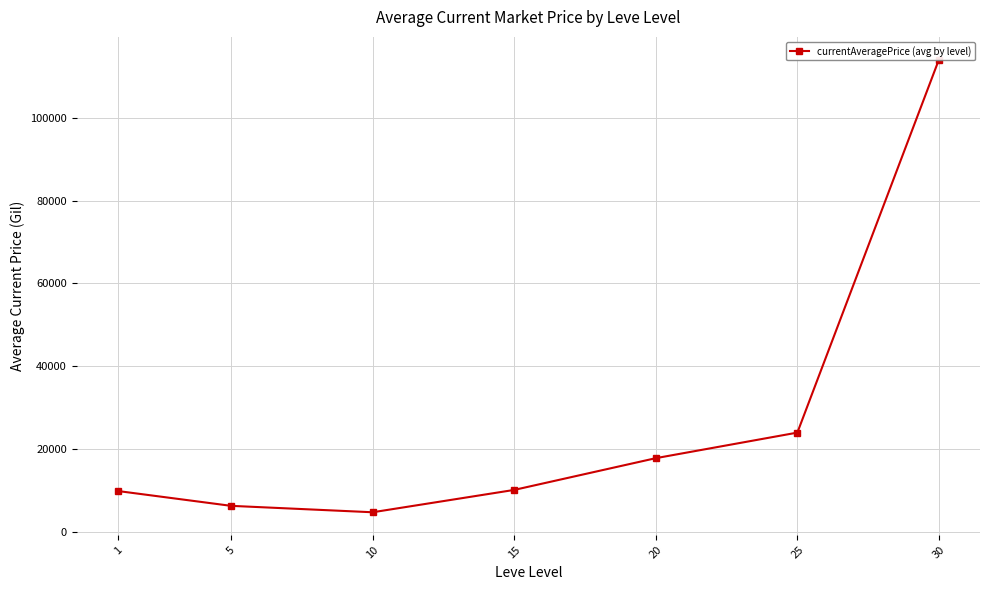

What is the value of the 3rd point from the left?

4771.2